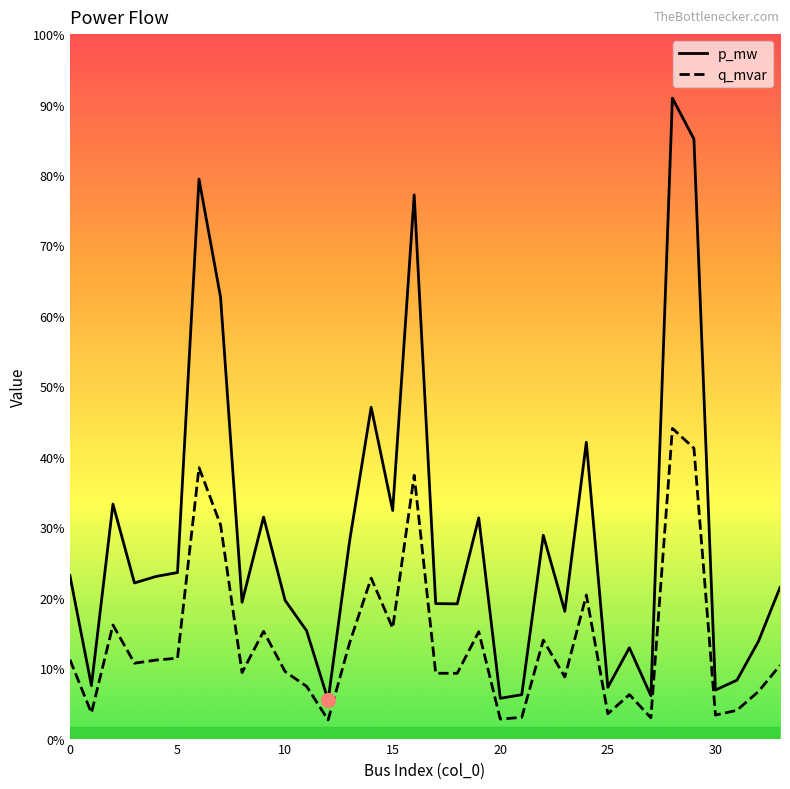

Does the chart have visible grid lines?

No